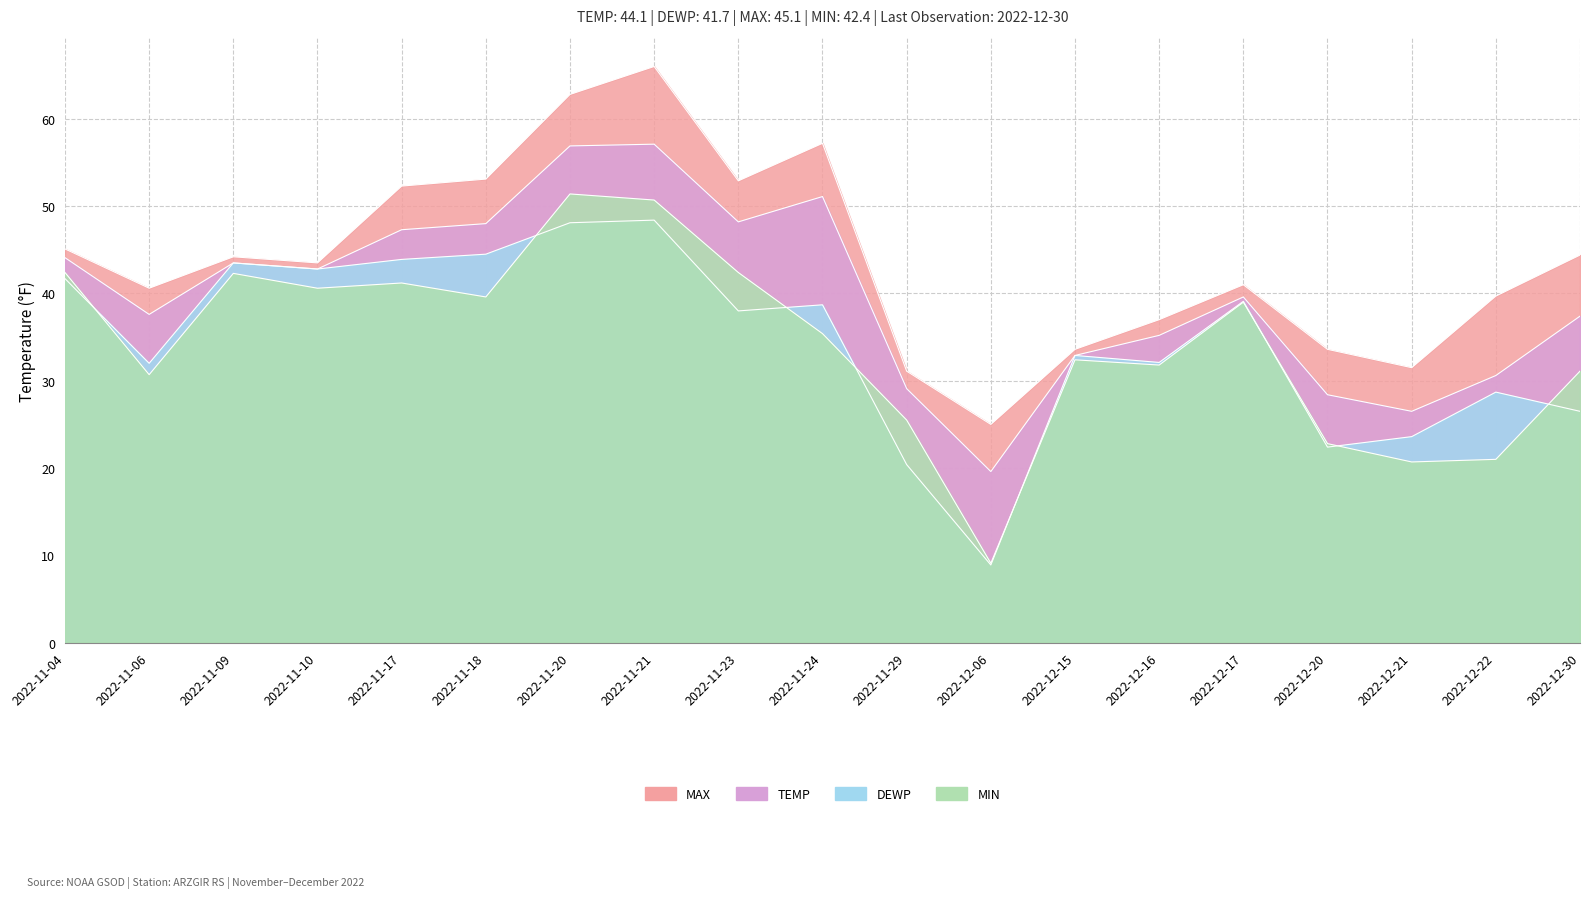

True or false: MIN has a value of 21.9 at 2022-11-09.

False